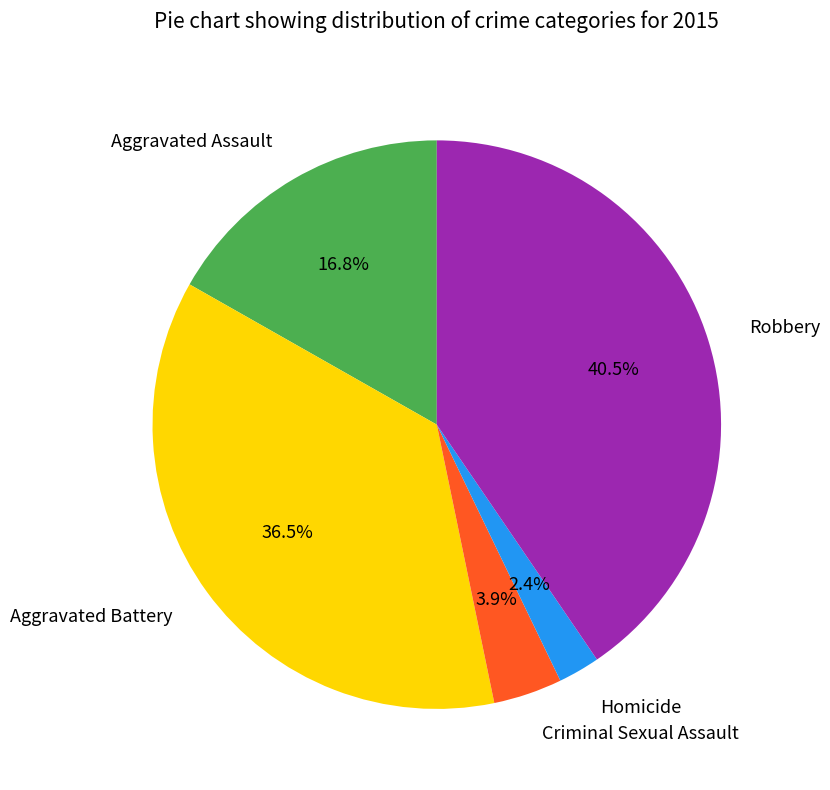

Which category has the biggest portion of the pie?

Robbery